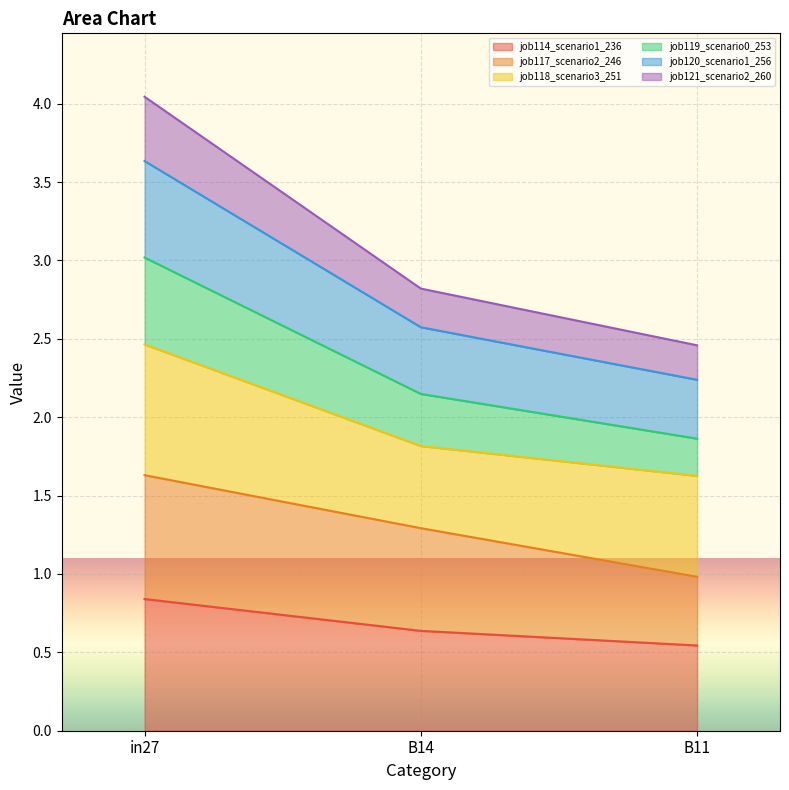

What is the lowest value of the job114_scenario1_236 series?

0.5